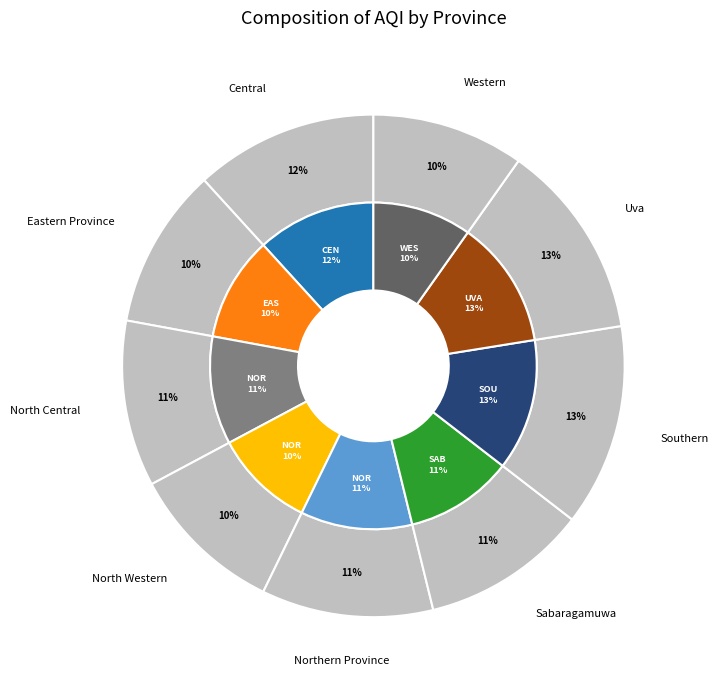

Does any single category account for the majority?

No